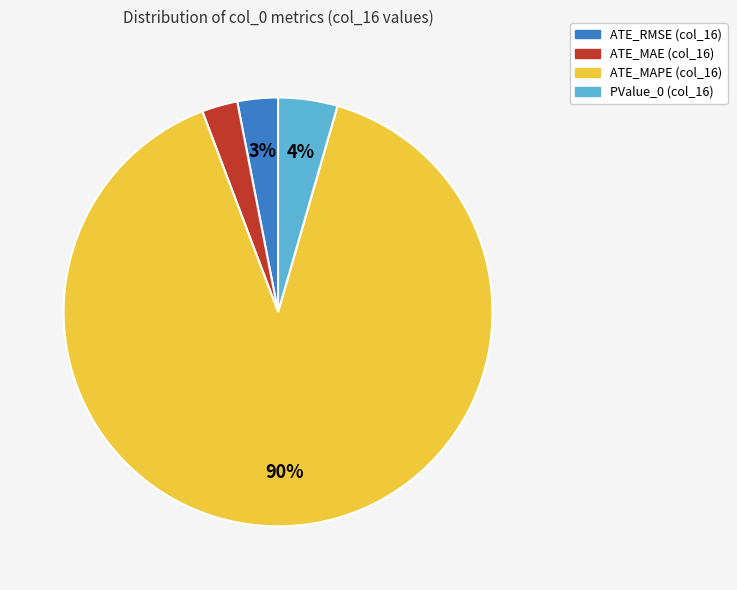

Is there any slice that represents more than half of the pie?

Yes